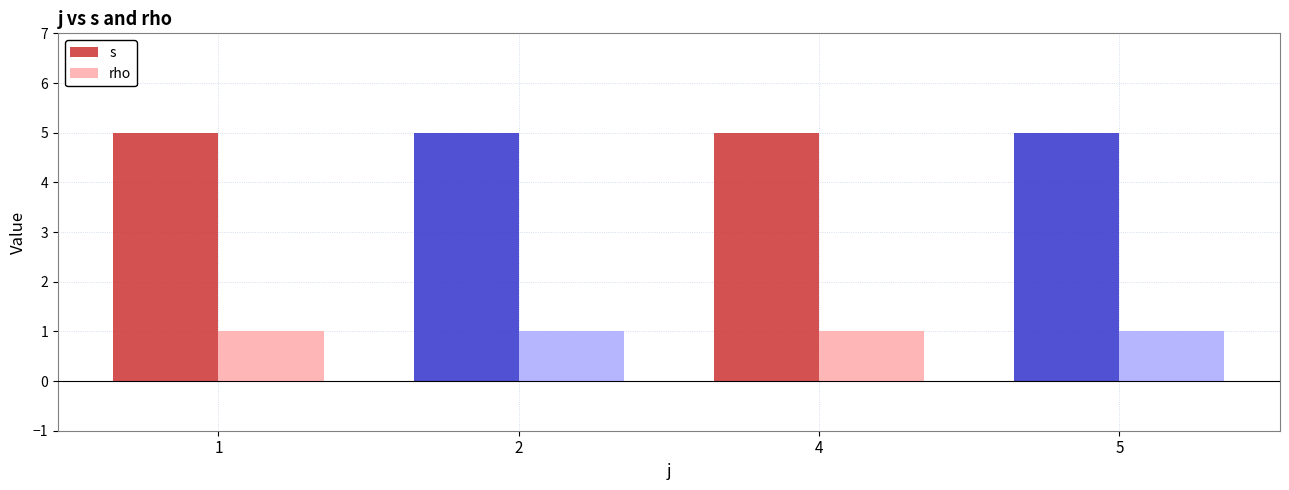

At 2, list the series in order from largest to smallest.

s, rho